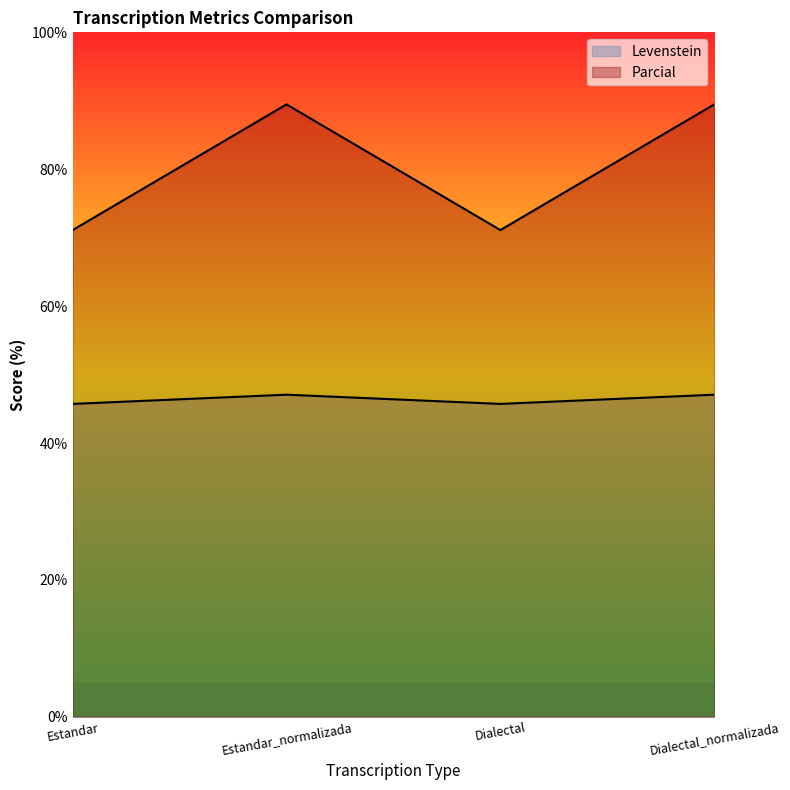

Where is the first local maximum for Parcial?

Estandar_normalizada